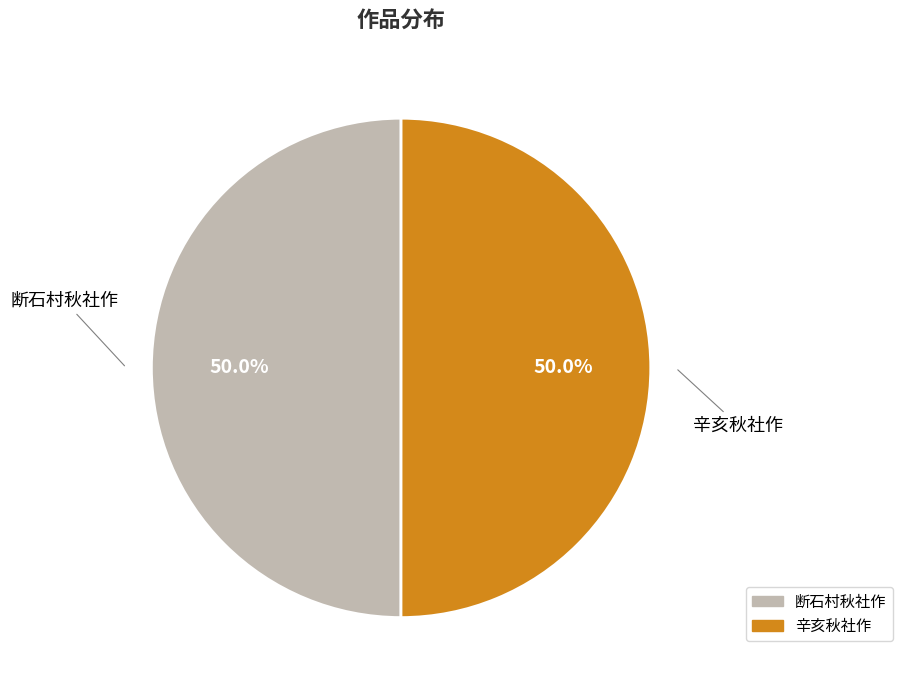

Approximately how many times larger is the value at 断石村秋社作 compared to 辛亥秋社作?

1.0